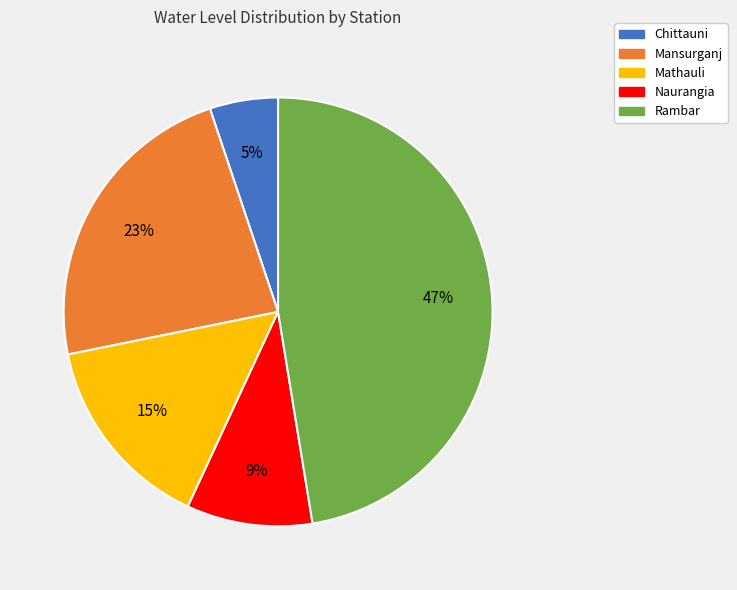

Is it true that Mathauli is 15% of the pie?

True